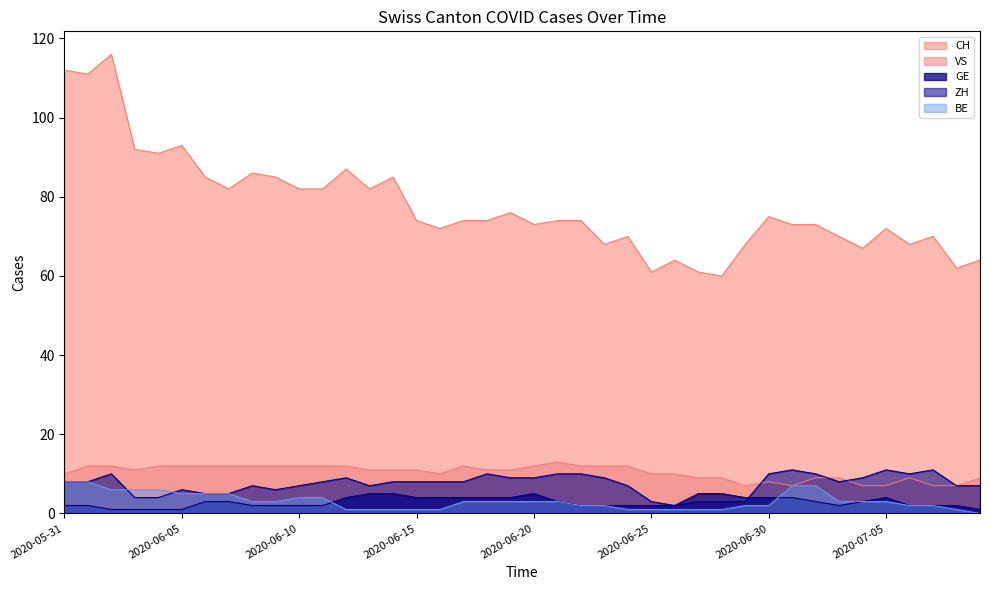

Count the VS values in the range 9 to 12.

32